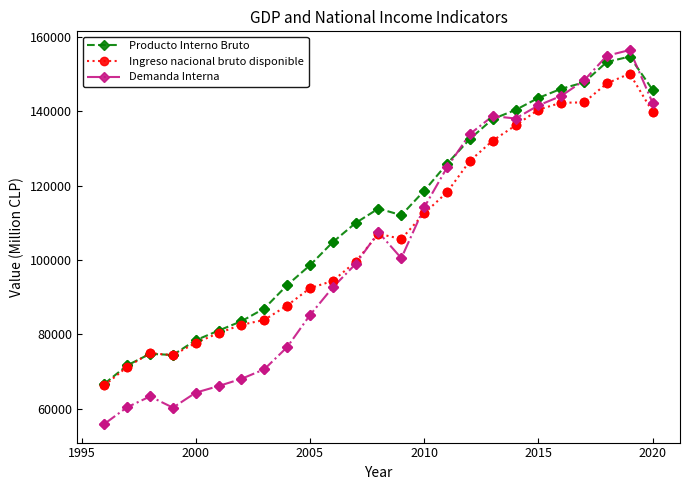

Which series has the largest range (max minus min)?

Demanda Interna